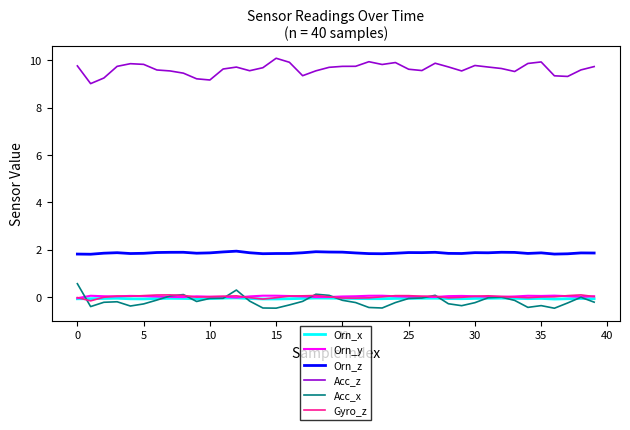

What is the highest value of the Acc_x series?

0.6